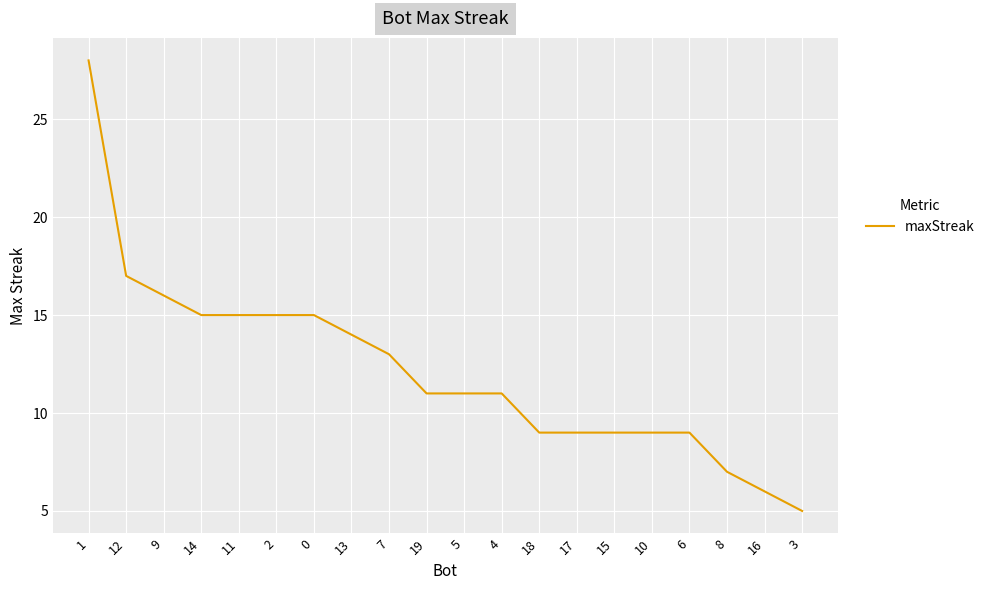

The value at 7 is 13. True or false?

True